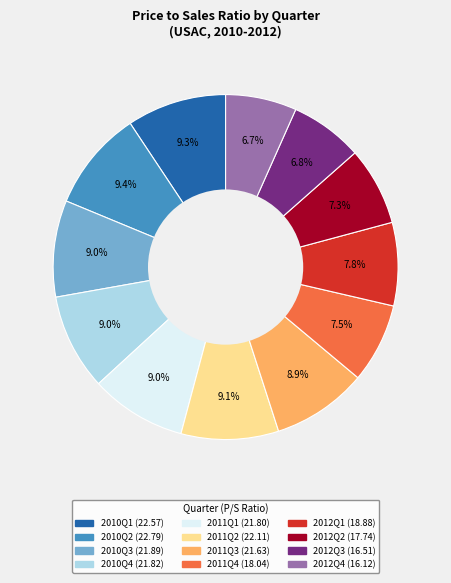

To the nearest percent, what is the difference between the largest and smallest slice percentages?

3%